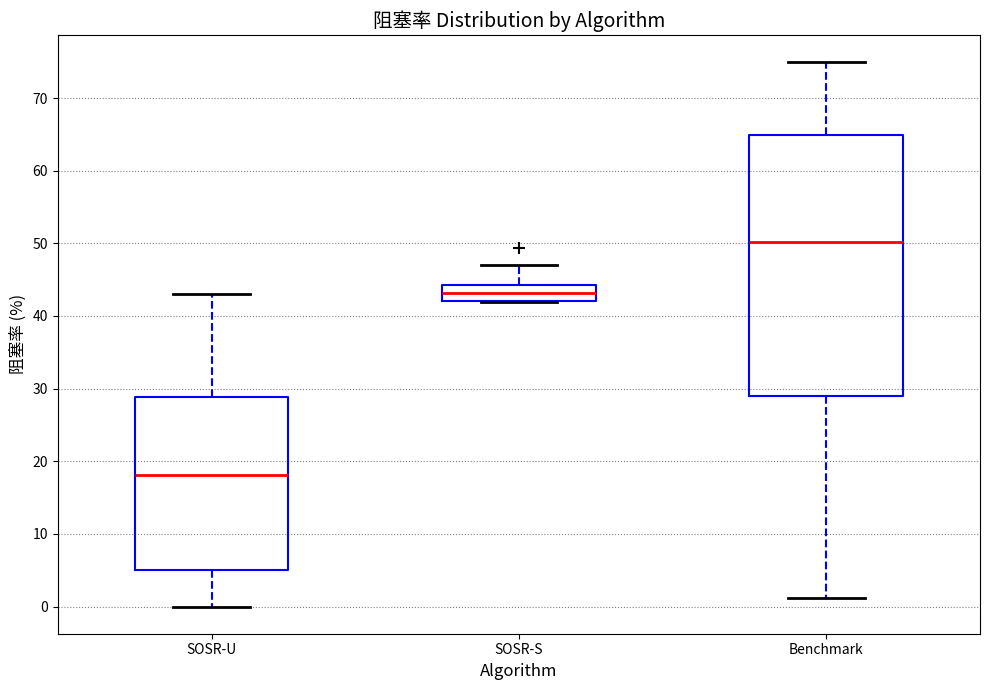

Reading left to right, transcribe this box plot: for each box, give where its median line is, the range the box spans, and where its two whiskers end, as read against the y-axis. The values are not printed on the chart, so give them approximately, as read against the axis.

SOSR-U: median 18, box 5 to 29, whiskers 0 to 43
SOSR-S: median 43, box 42 to 44, whiskers 42 to 47
Benchmark: median 50, box 29 to 65, whiskers 1 to 75